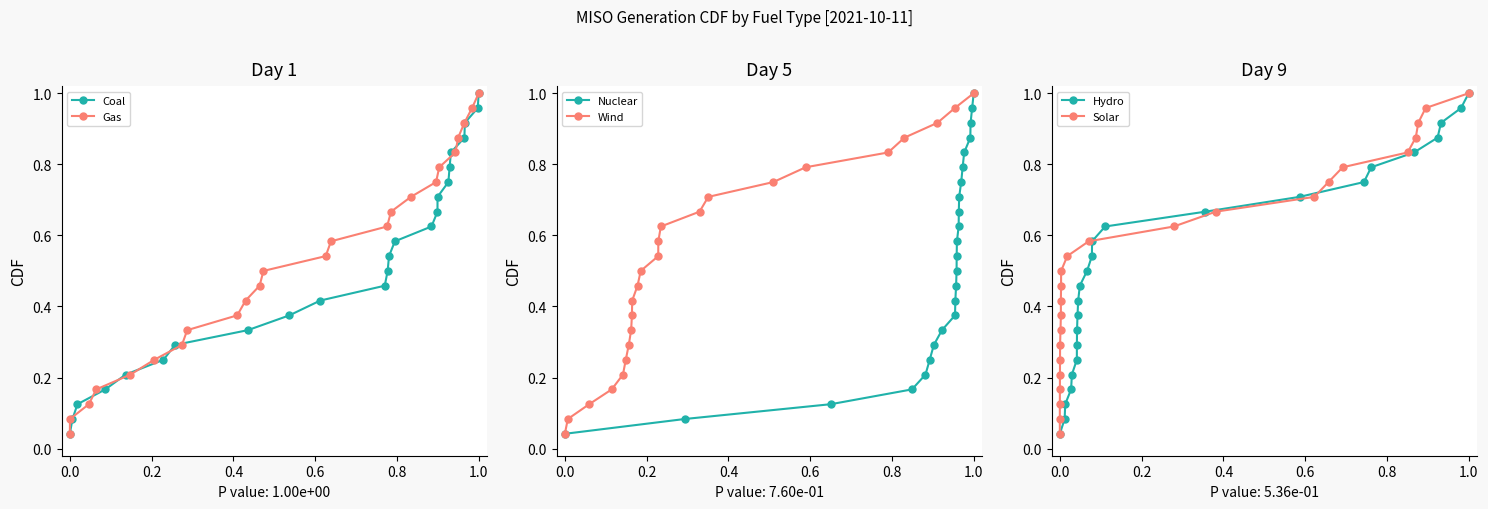

Does the chart have visible grid lines?

No